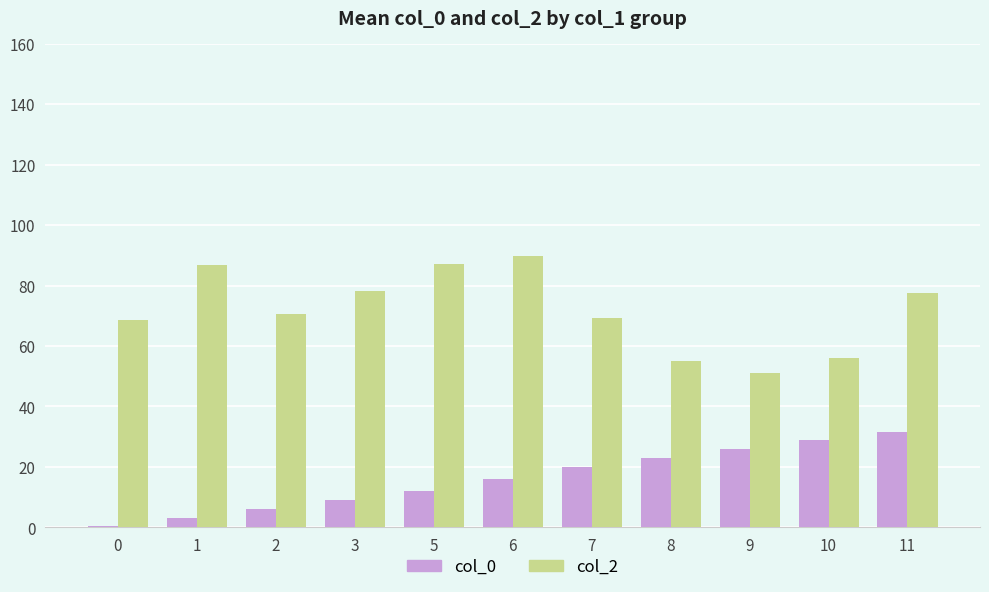

The col_2 series shows 90.0 at 8. True or false?

False